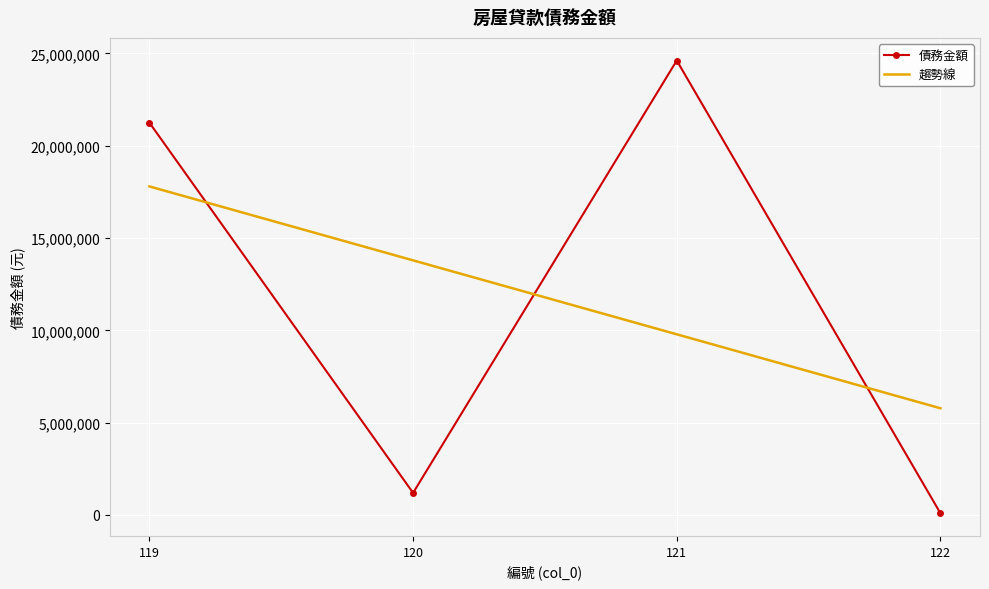

What is the value of the 4th point from the left?

92529